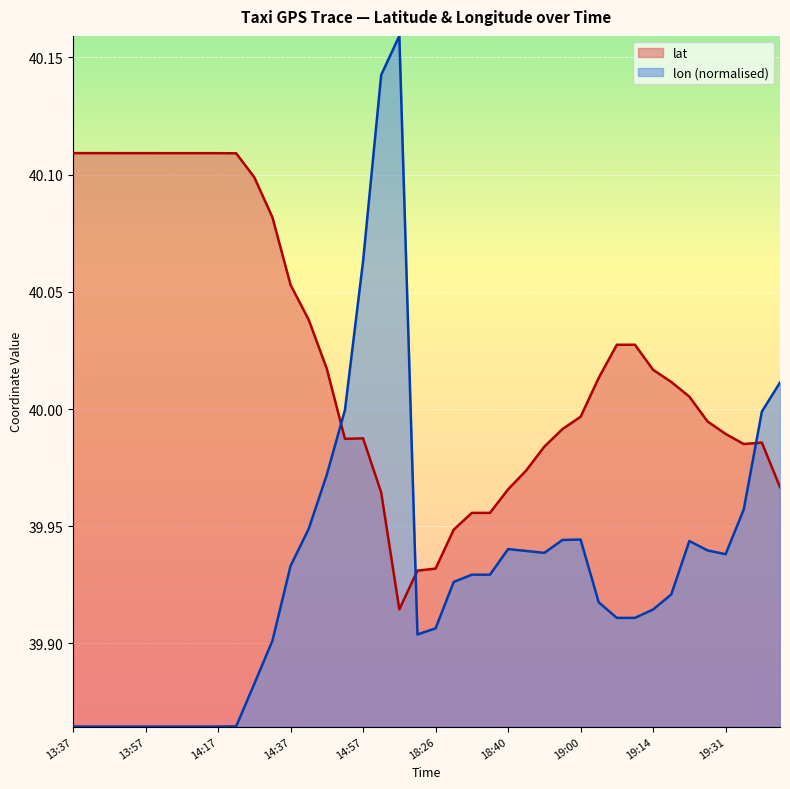

What are all the series names shown in the legend?

lat, lon (normalised)